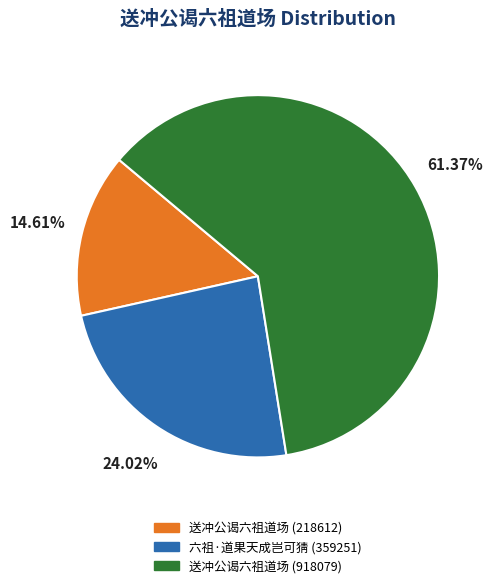

How many slices are in this pie chart?

3